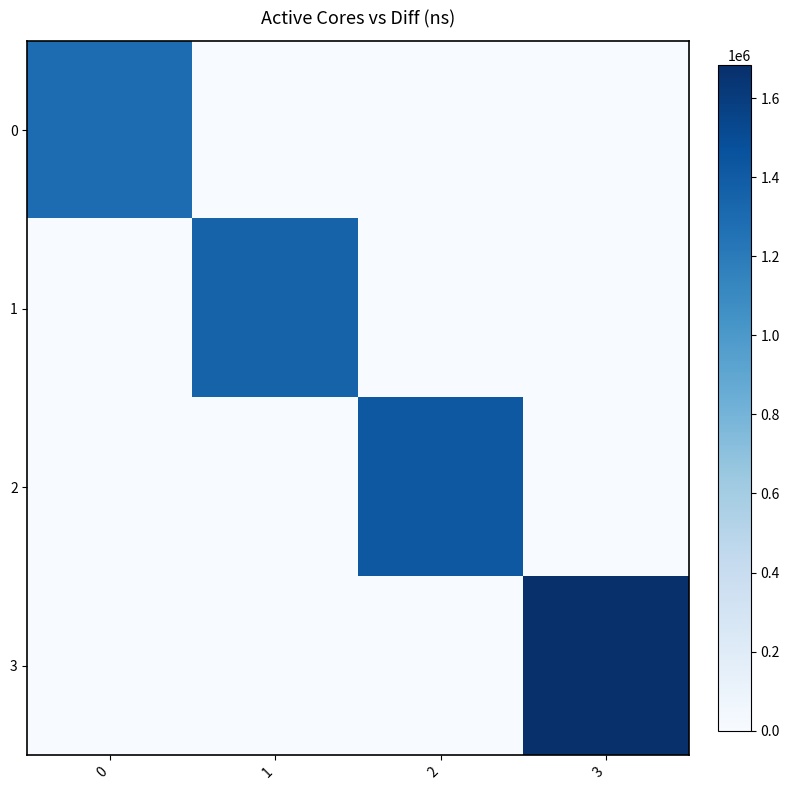

What is the spread (max minus min) of values at 0?

1293659